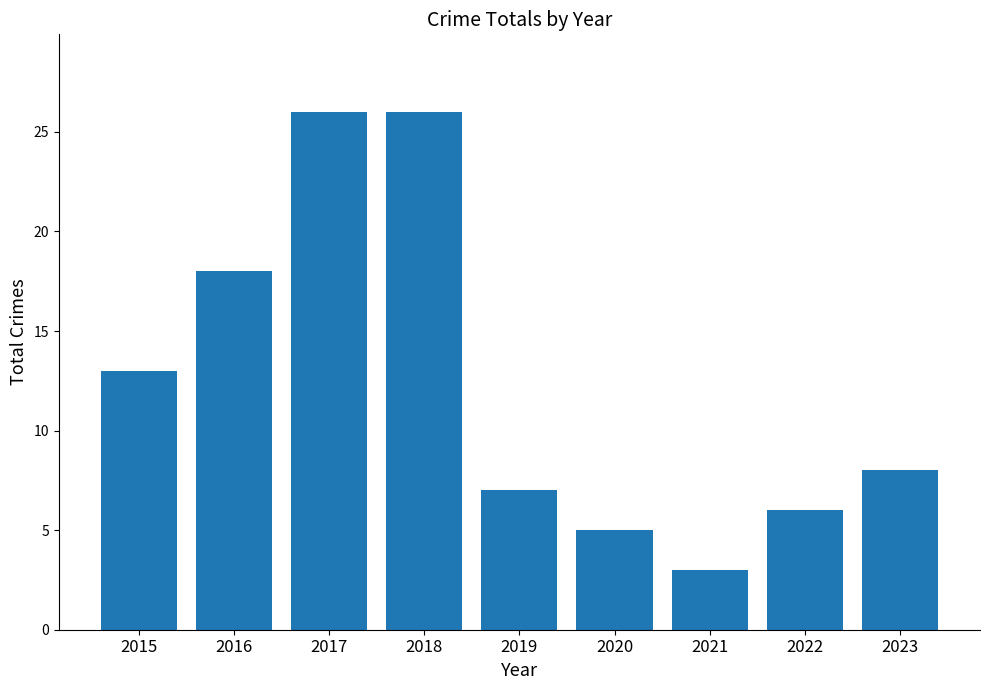

Where does the data first go above 8?

2015